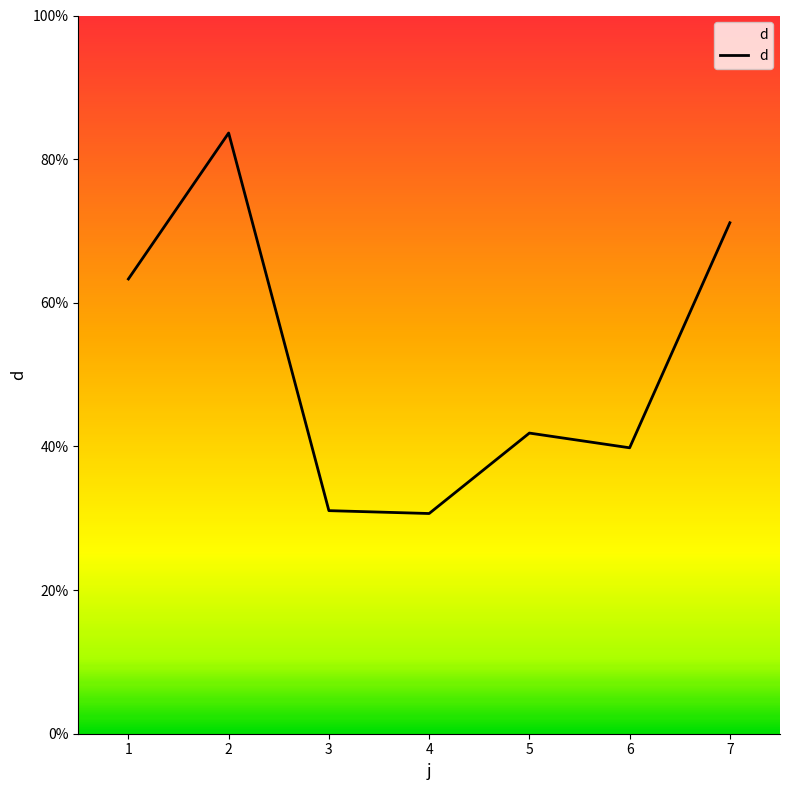

What is the value of the 3rd point from the left?

31.1